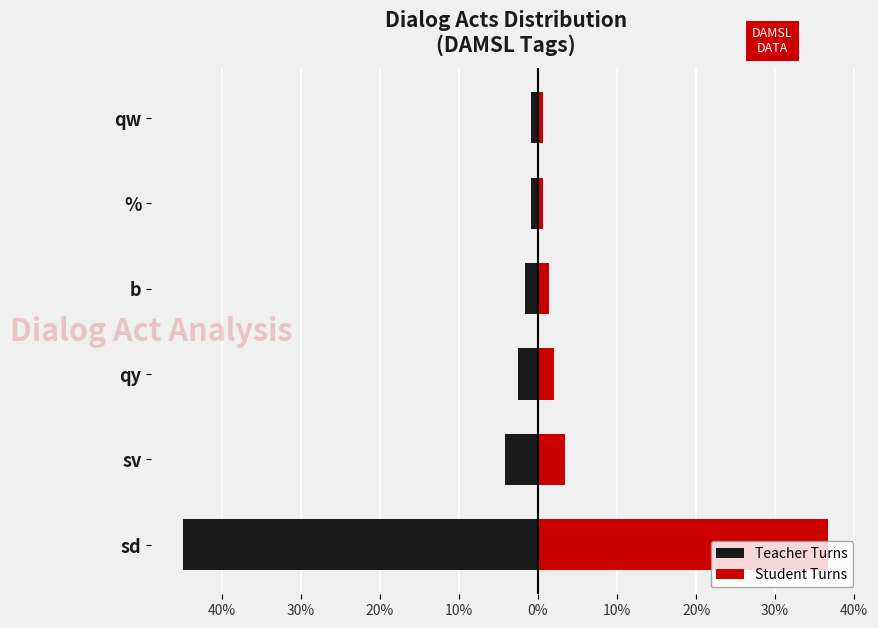

What is the difference between the maximum and second lowest values in the Teacher Turns series?

3.4